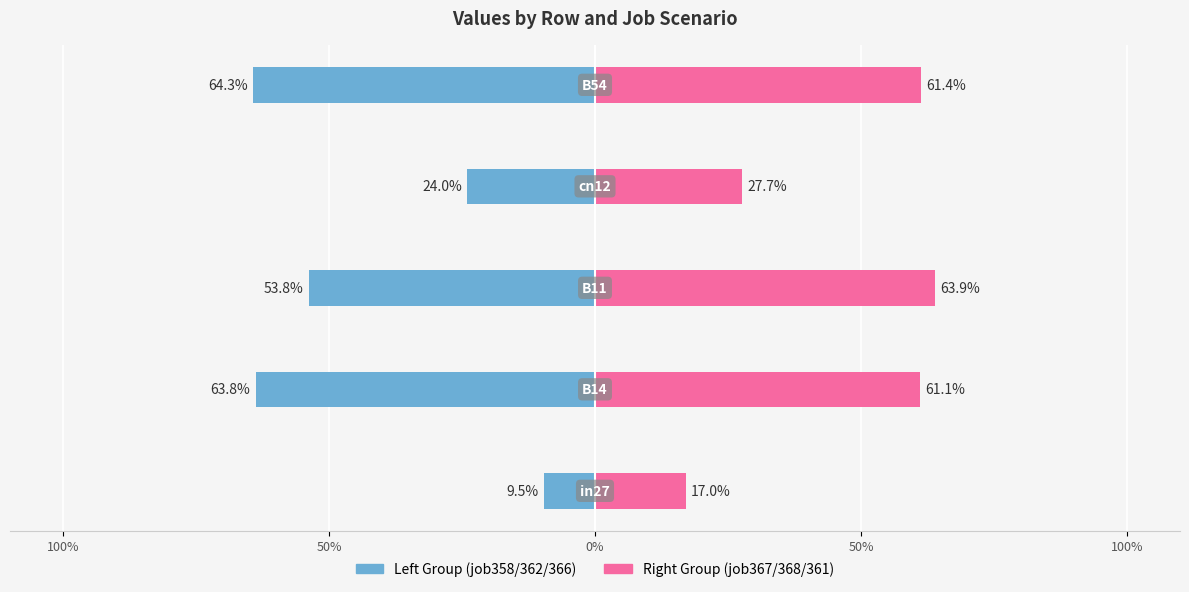

Does the chart contain any negative values?

No